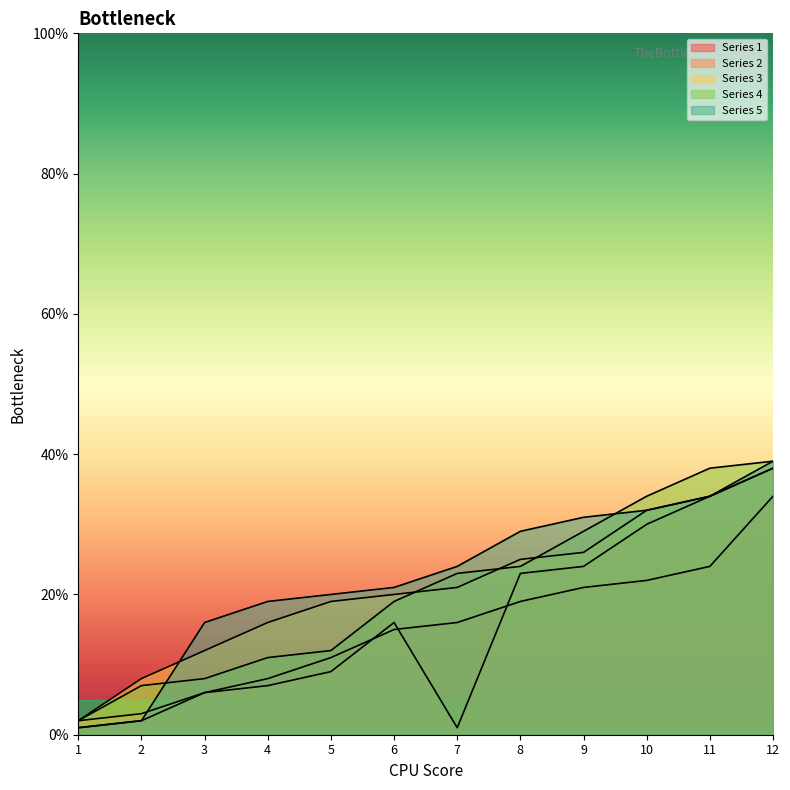

True or false: Series 4 has a value of 19 at 10.

False